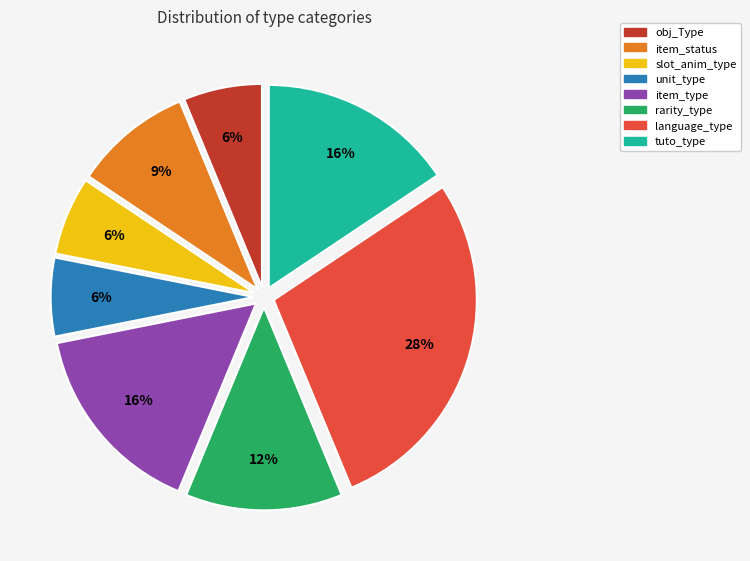

To the nearest percent, what is the difference between the largest and smallest slice percentages?

22%